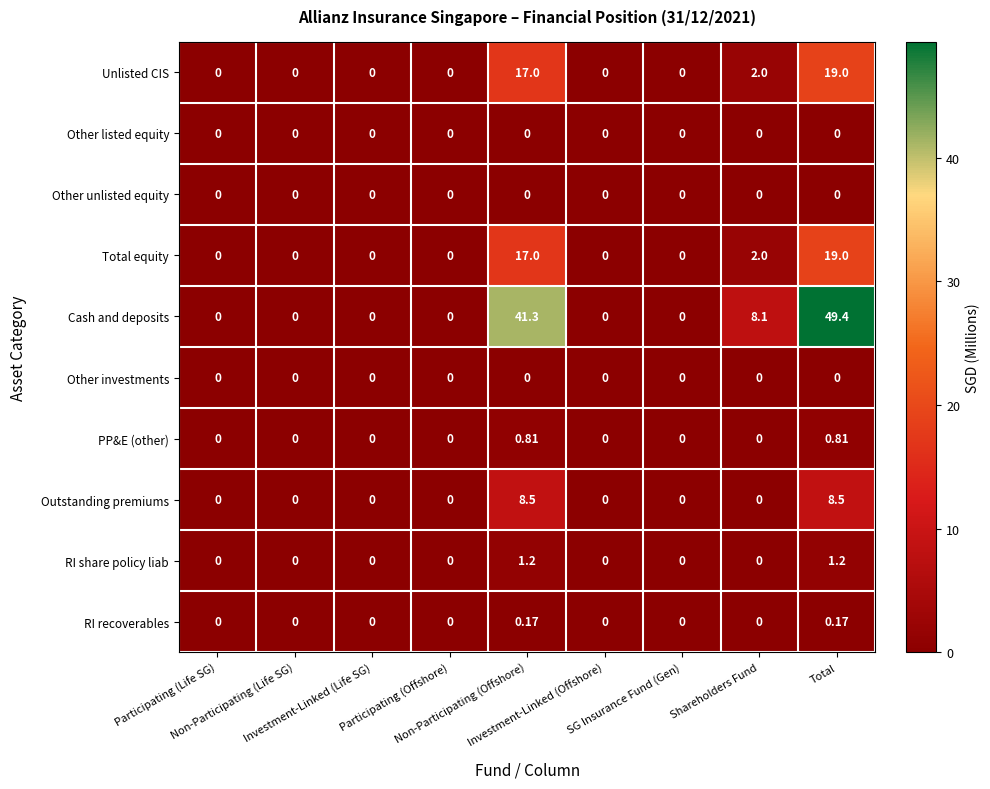

Which series has the largest total across all categories?

Cash and deposits